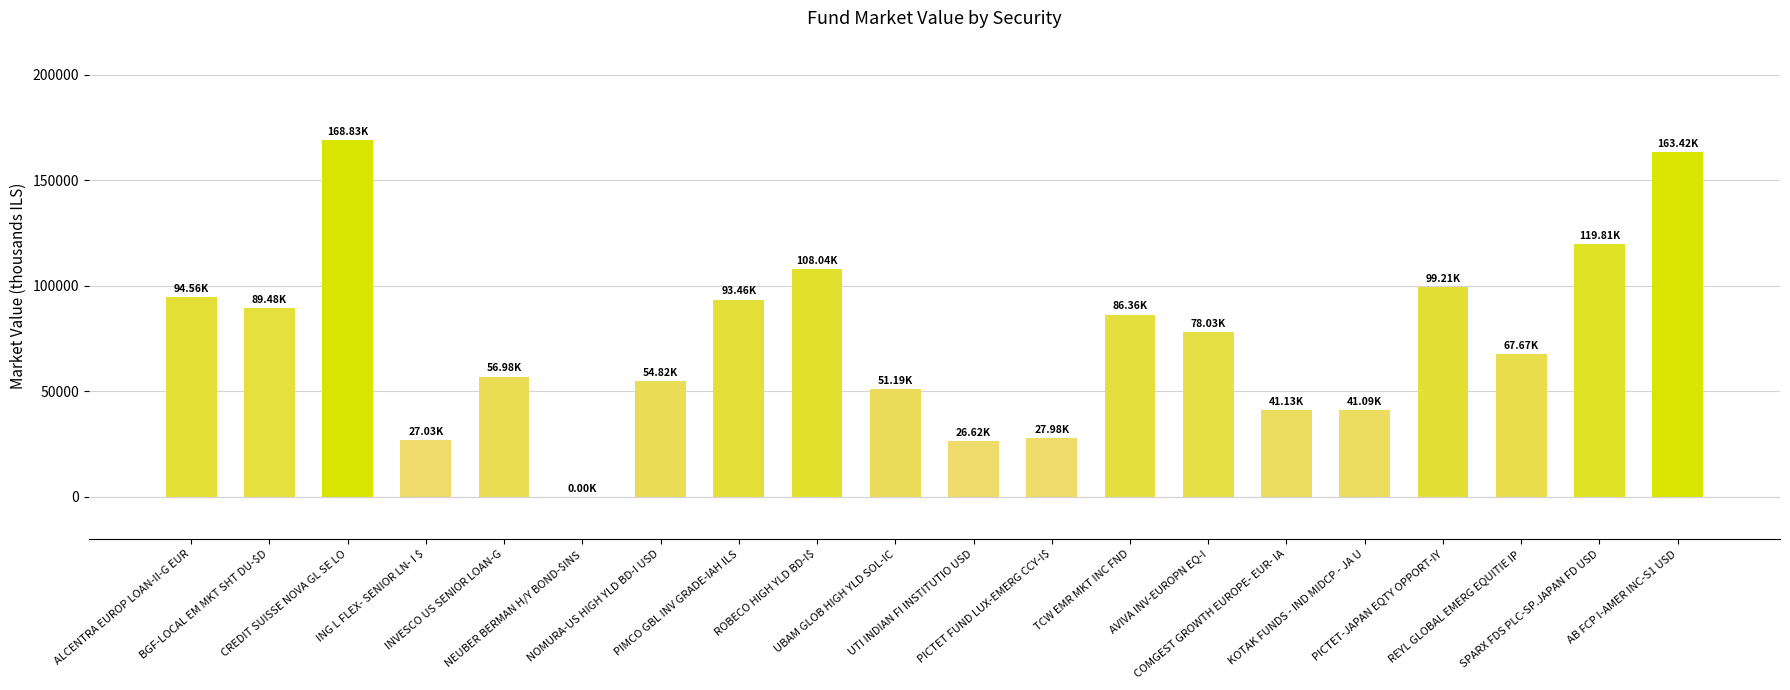

Are the bars horizontal?

No